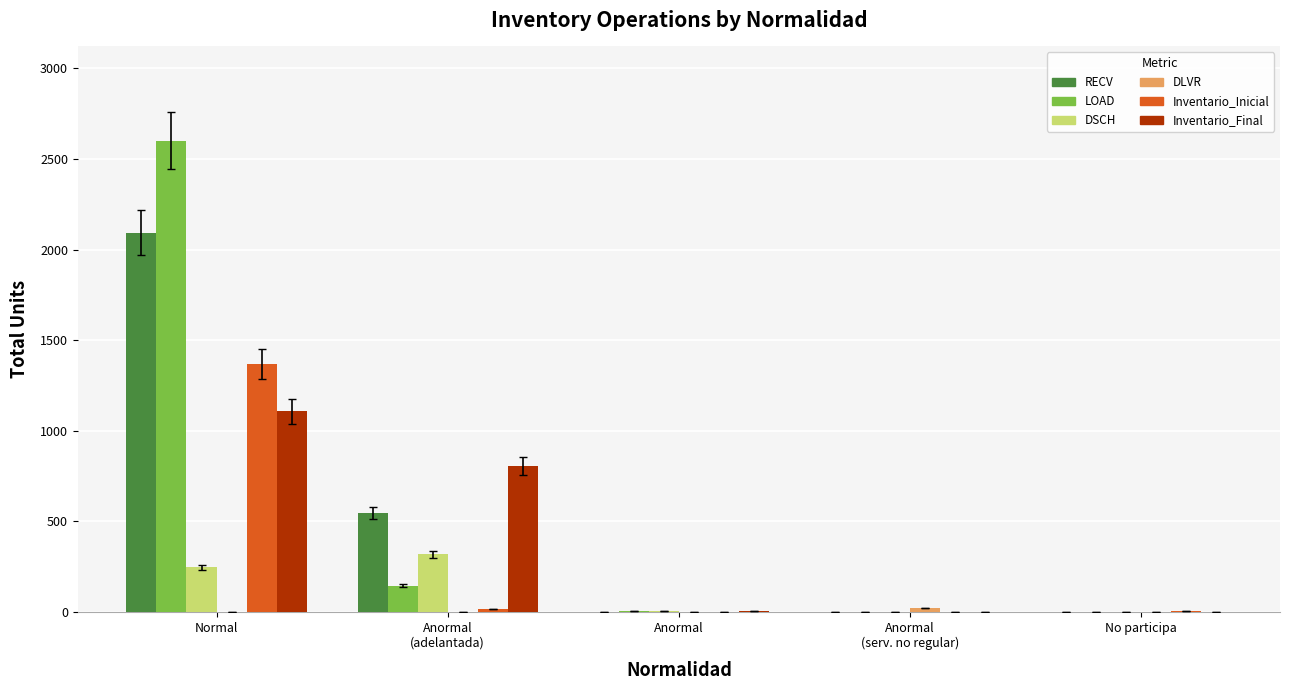

What is the sum of all LOAD values?

2750